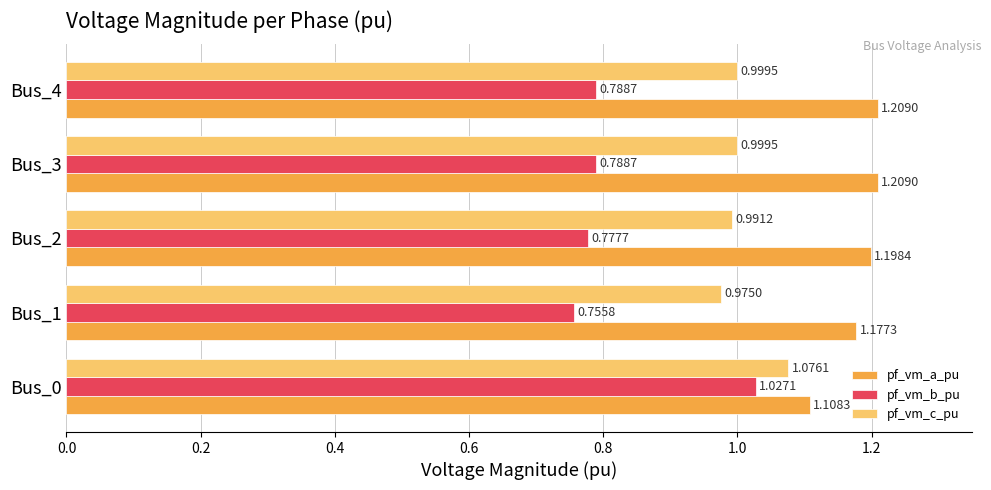

What is the sum of all pf_vm_b_pu values?

4.1